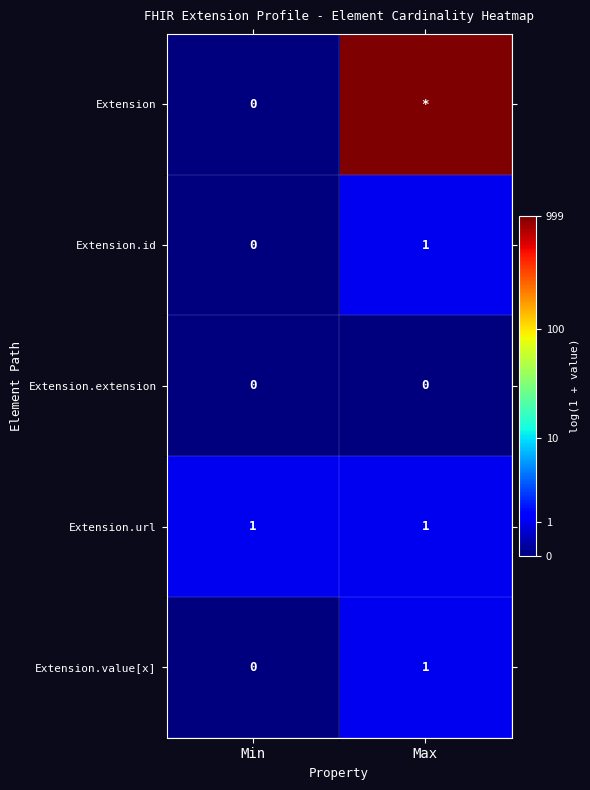

Where is Extension.id nearest to the value 0?

Min